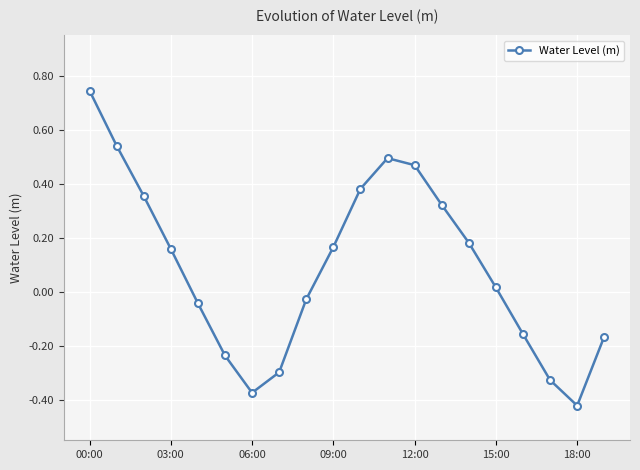

How many values are above zero?

11